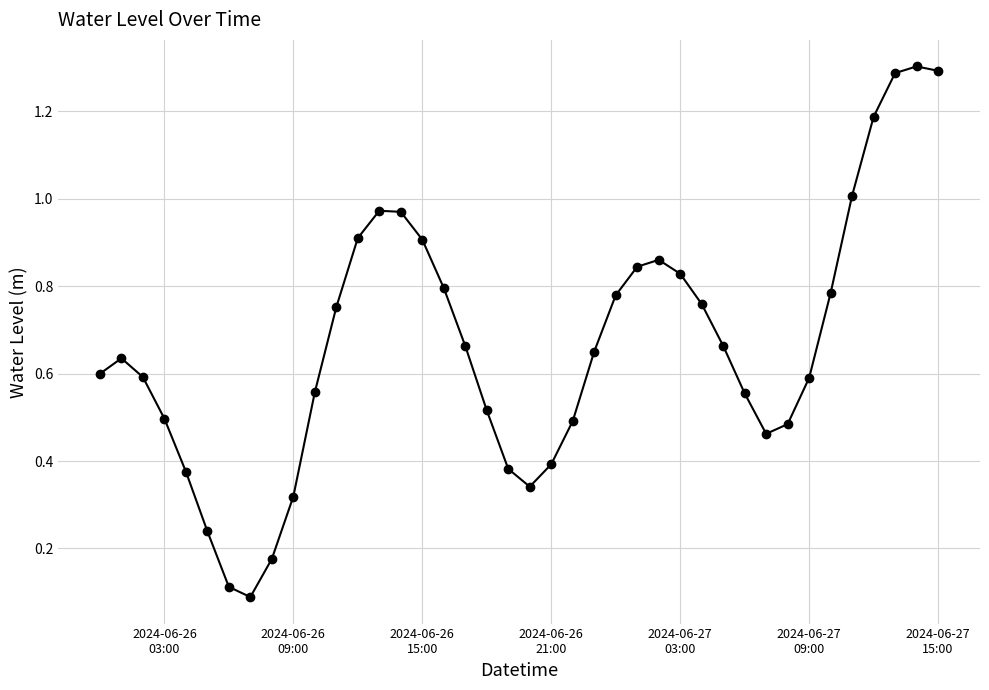

True or false: there are more than 2 points higher than both neighbors.

True